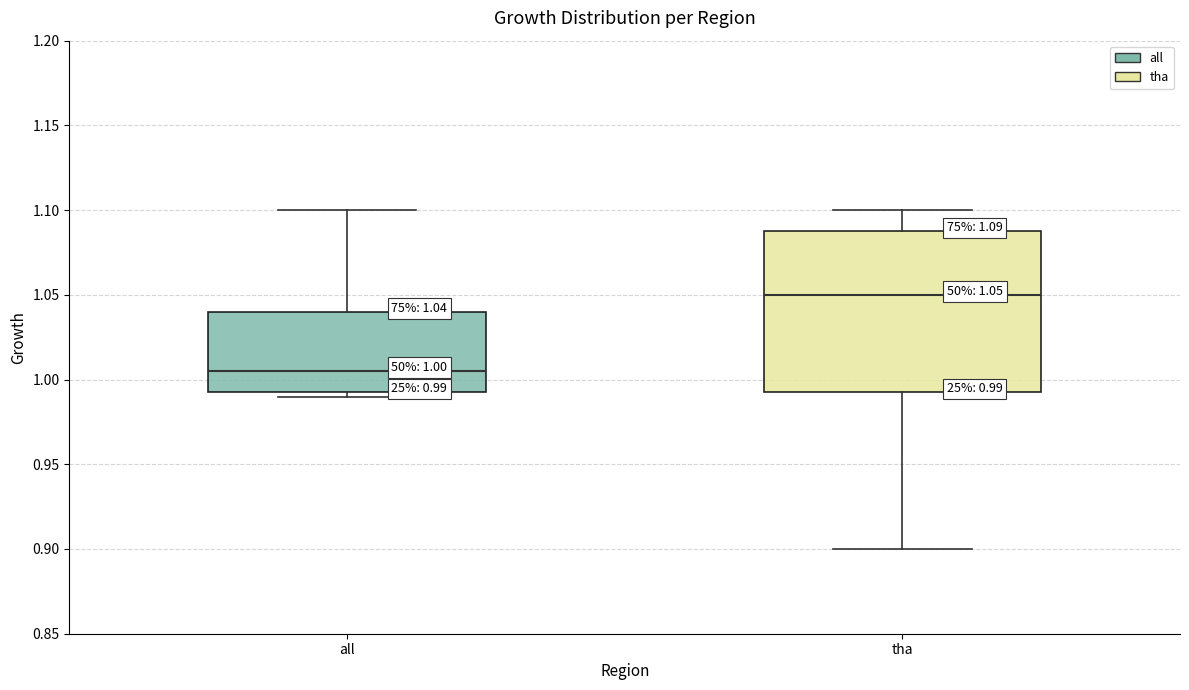

Comparing the boxes themselves (not the whiskers), which one is the tallest?

tha